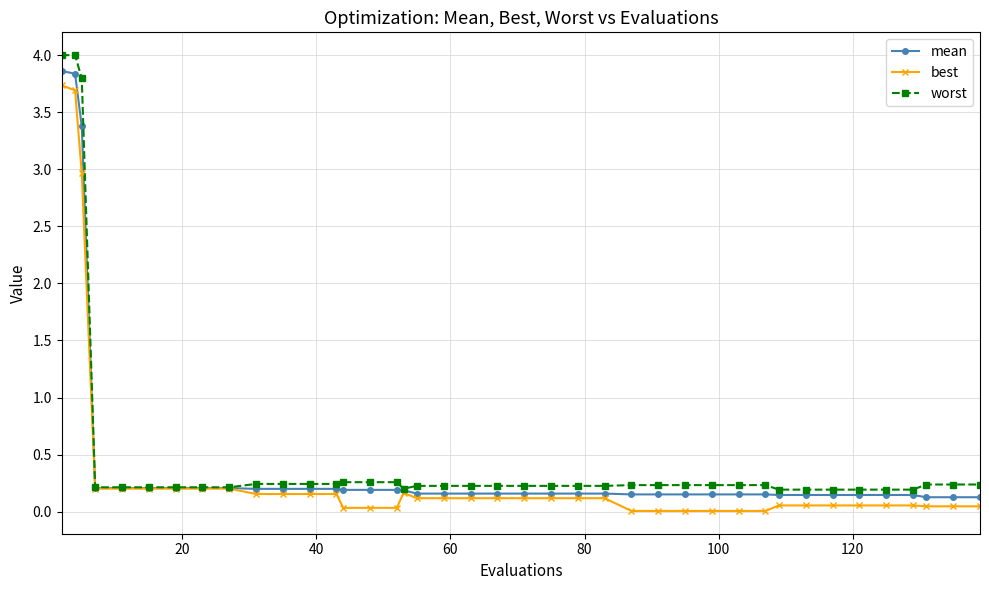

Which series has the widest spread of values?

worst